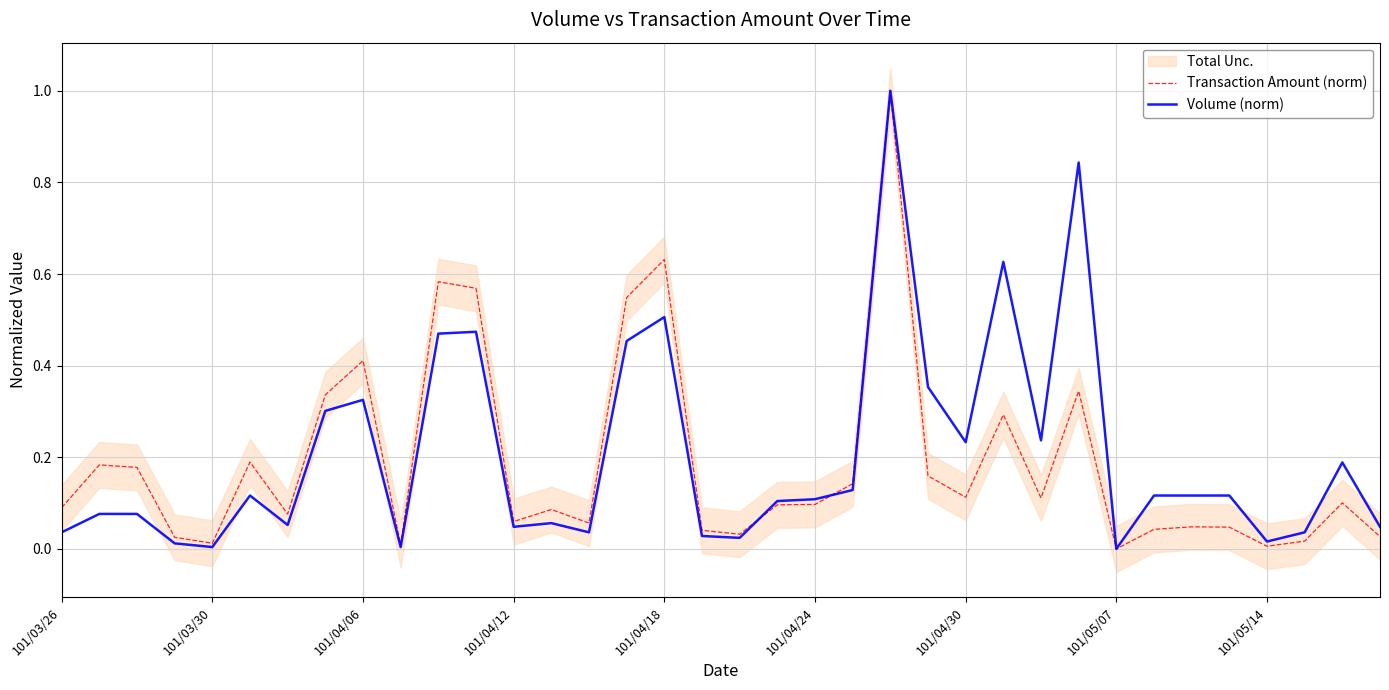

How many data points in Volume (norm) are above 0?

35